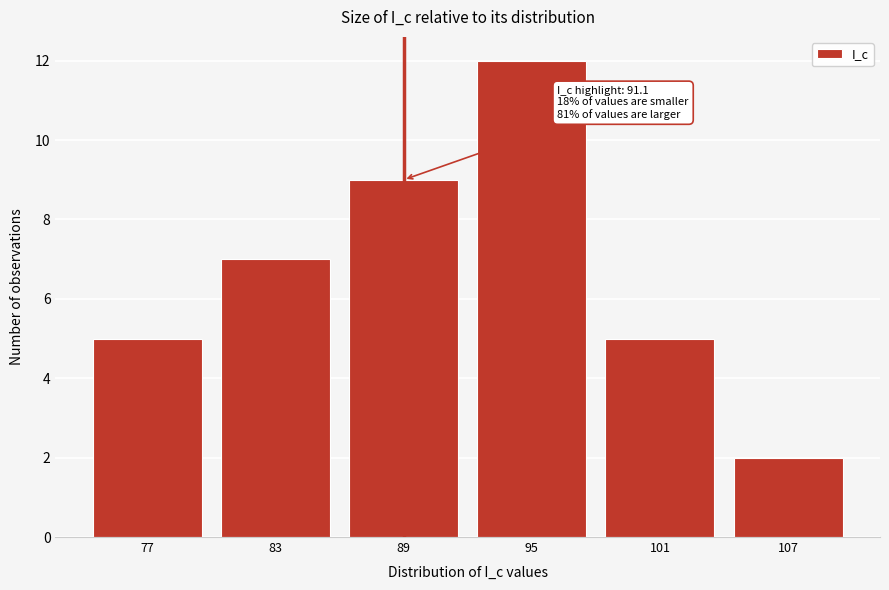

Reading left to right, what are all the values shown in this chart?

5	7	9	12	5	2